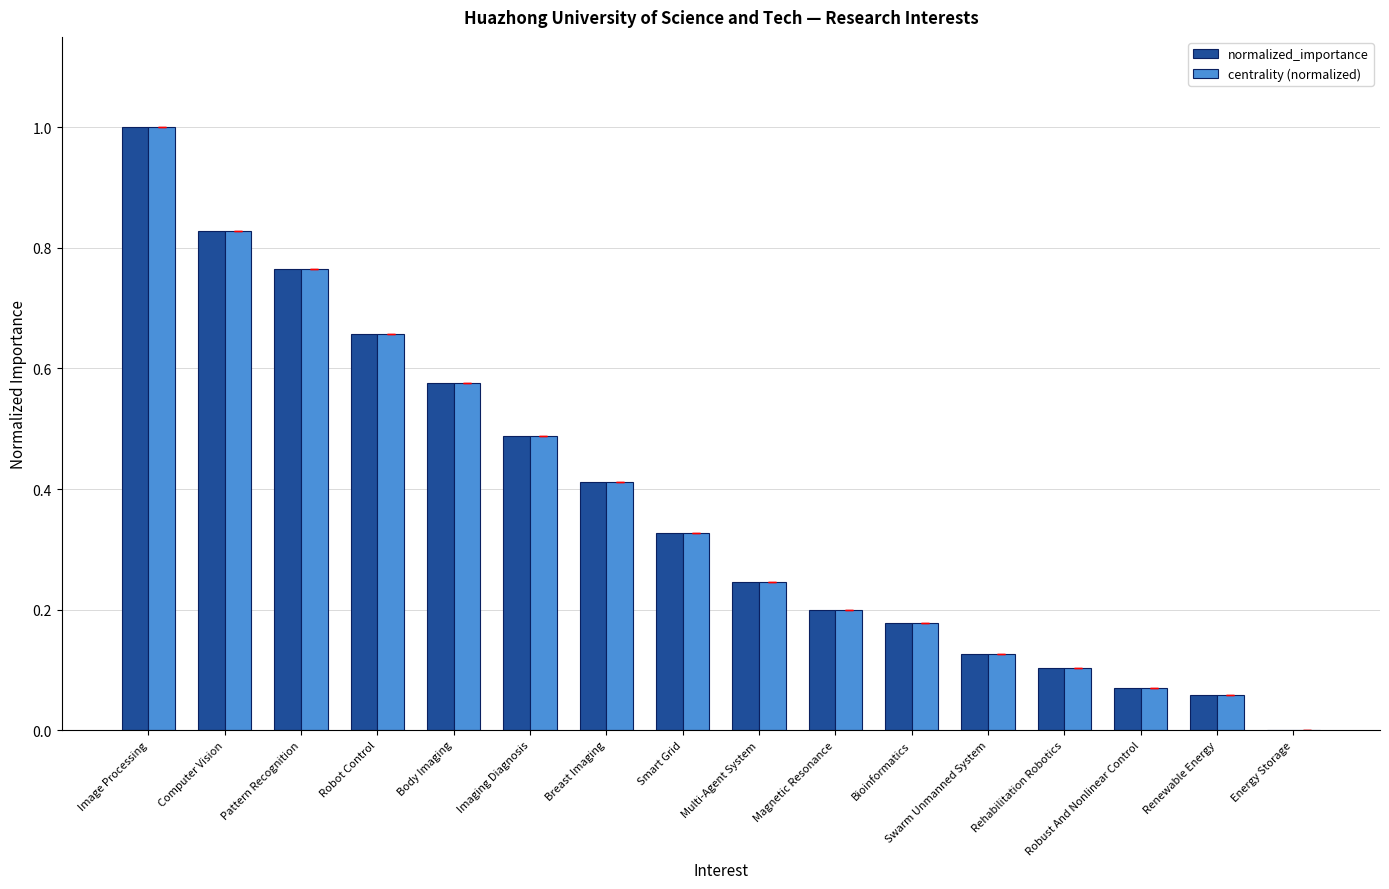

Does the chart contain stacked bars?

No